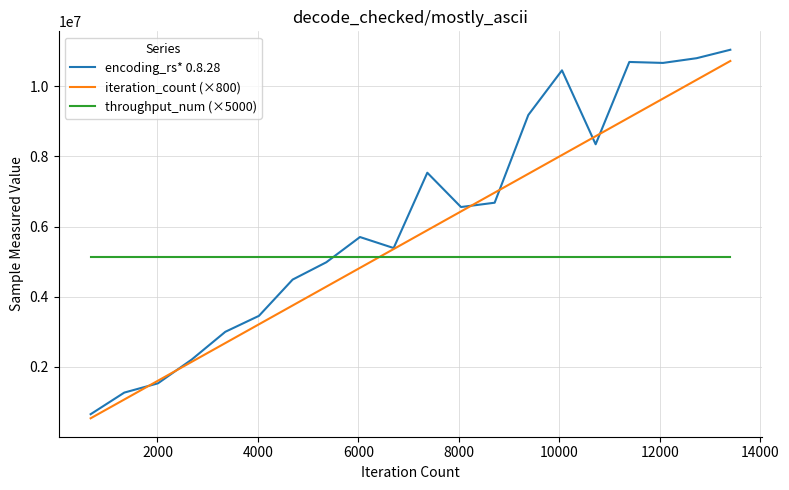

What is the highest value of the encoding_rs* 0.8.28 series?

11040202